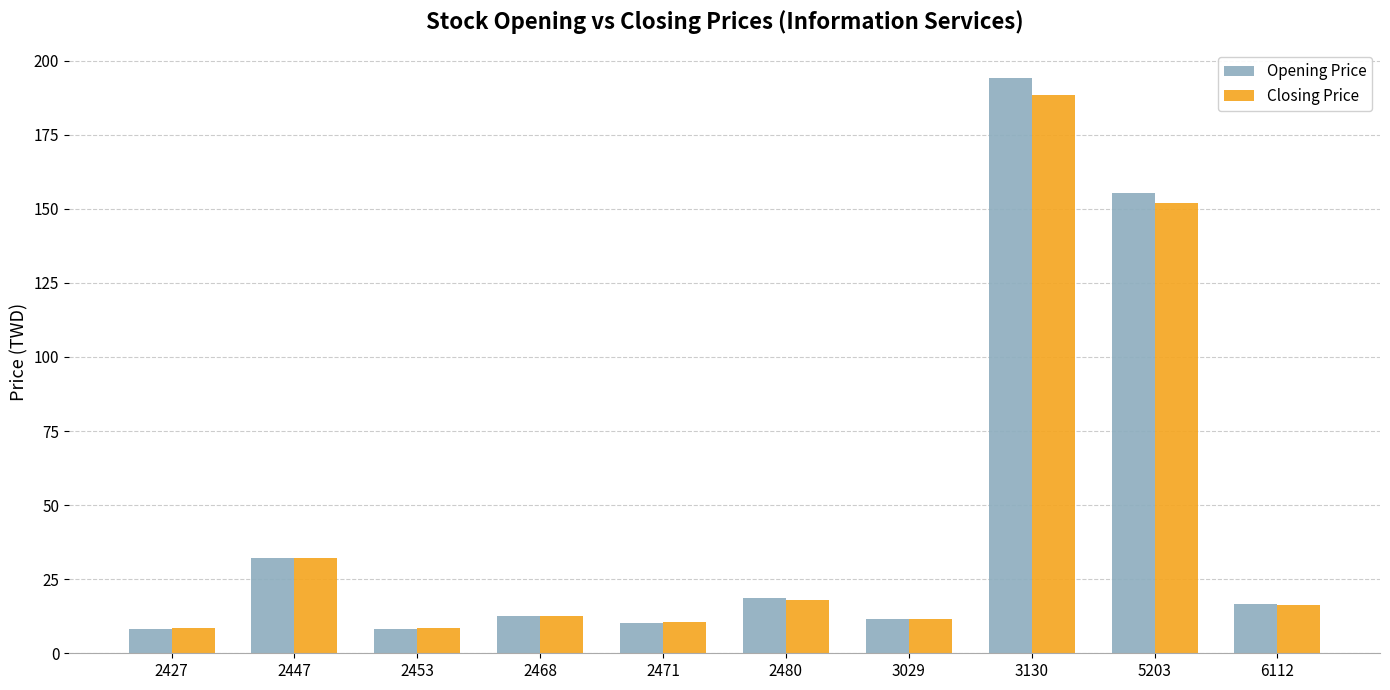

At which label does Opening Price first exceed 16?

2447